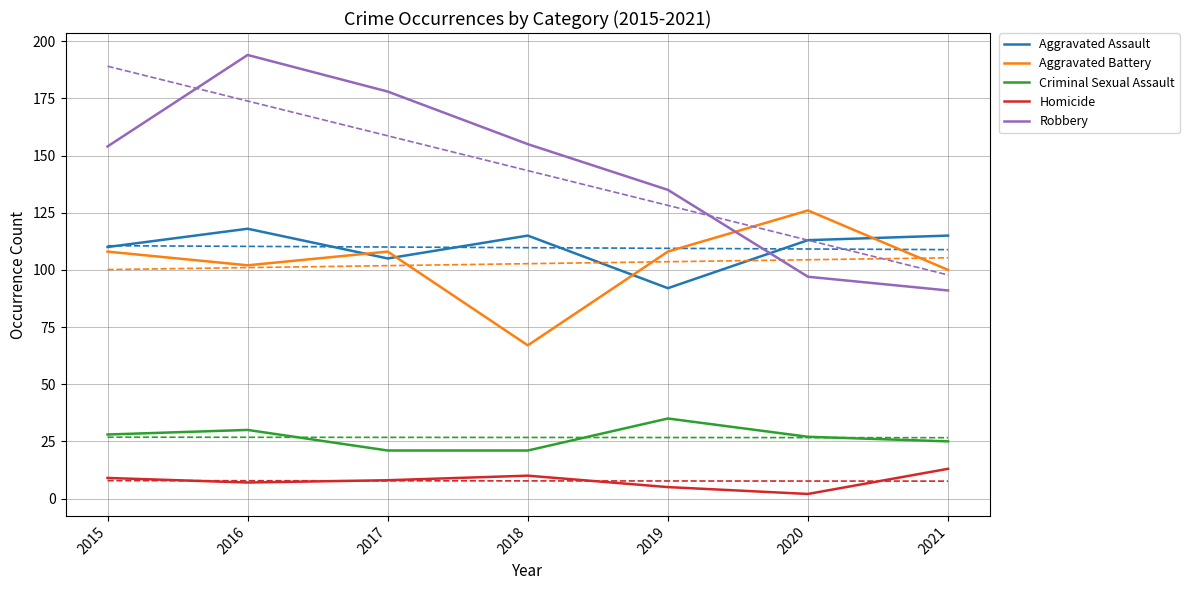

True or false: Homicide and Aggravated Battery intersect in this chart.

False